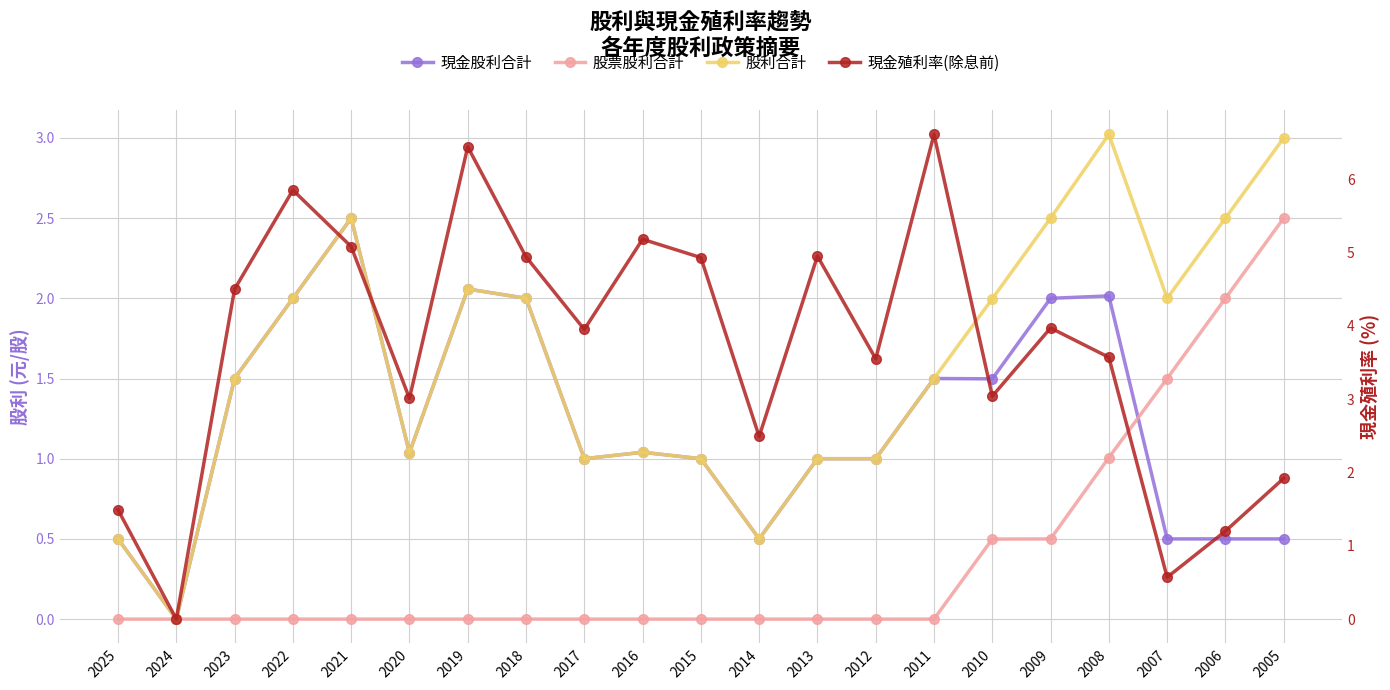

What is the value of the 現金股利合計 point at the 17th from the left?

2.0